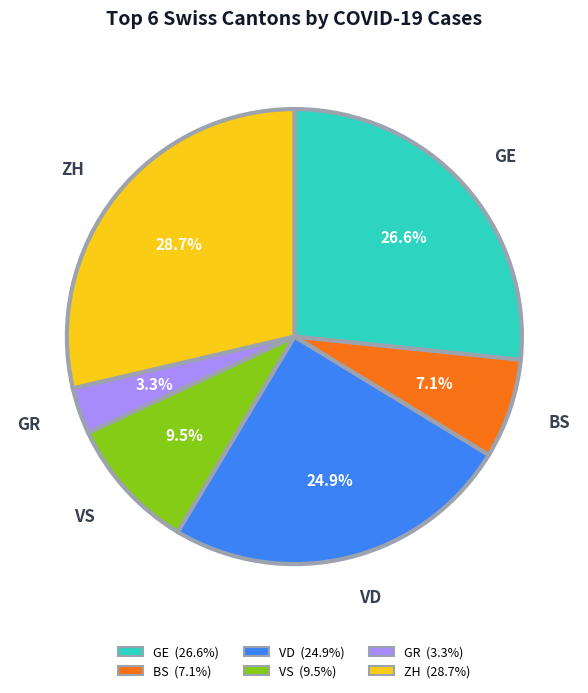

Which category has the biggest portion of the pie?

ZH